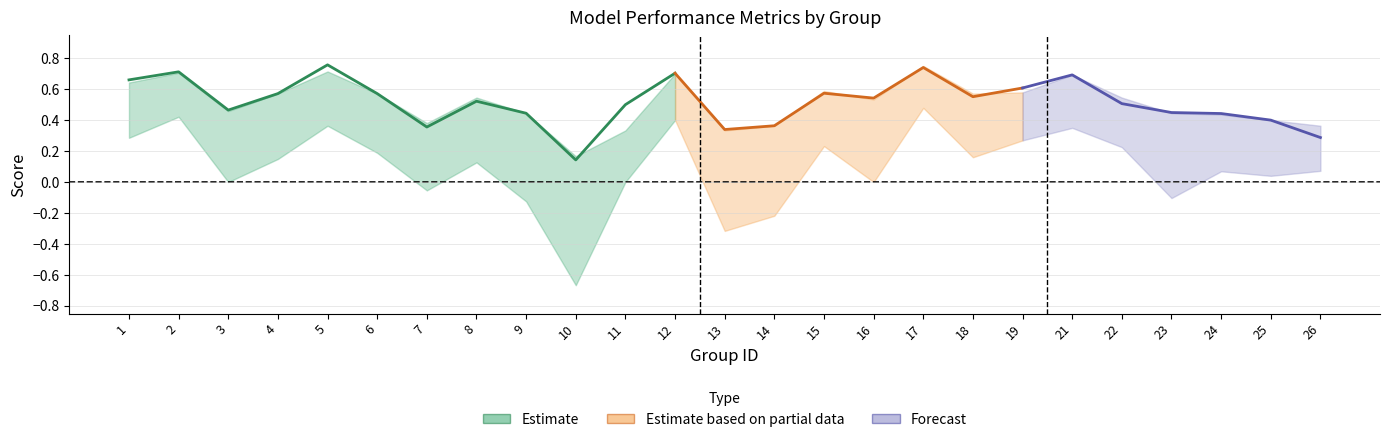

What is the value of the accuracy point at the 4th from the left?

0.6